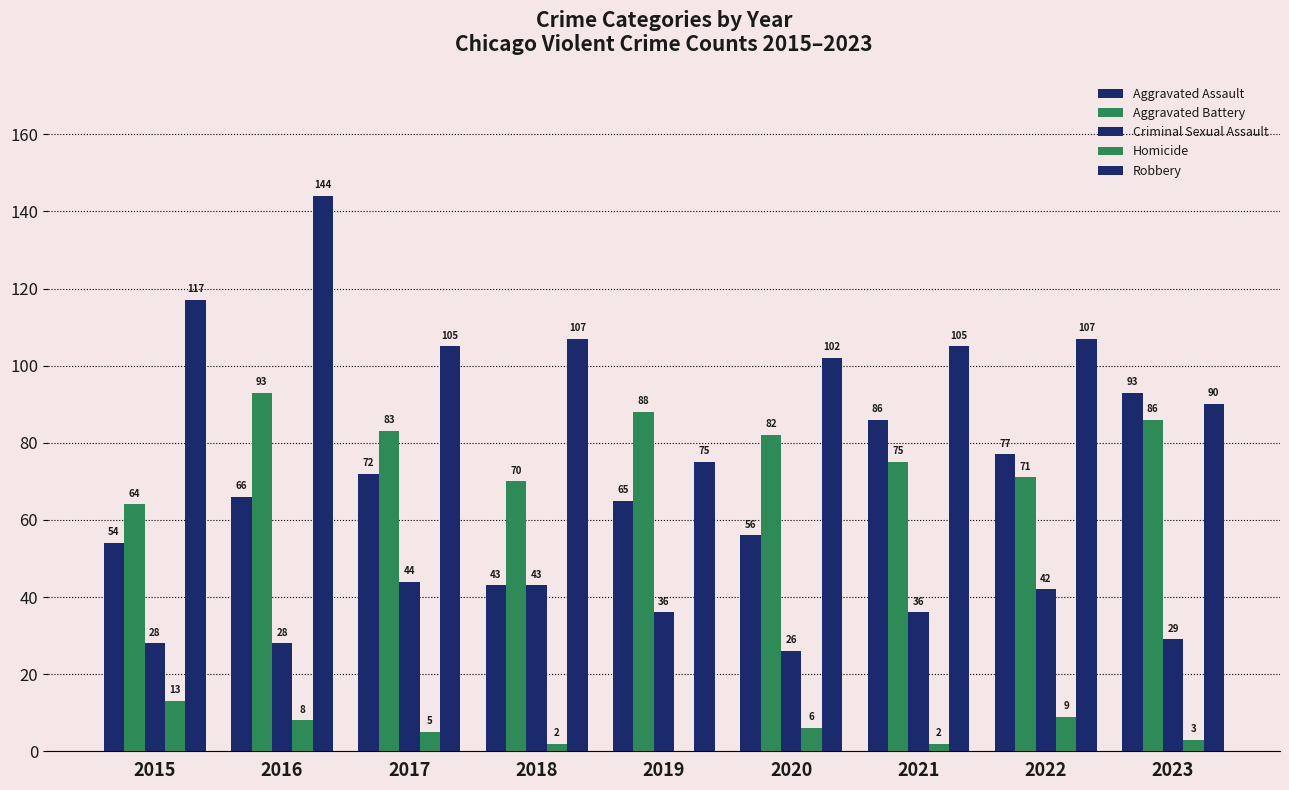

What is the value of the Aggravated Battery bar at the 5th from the left?

88